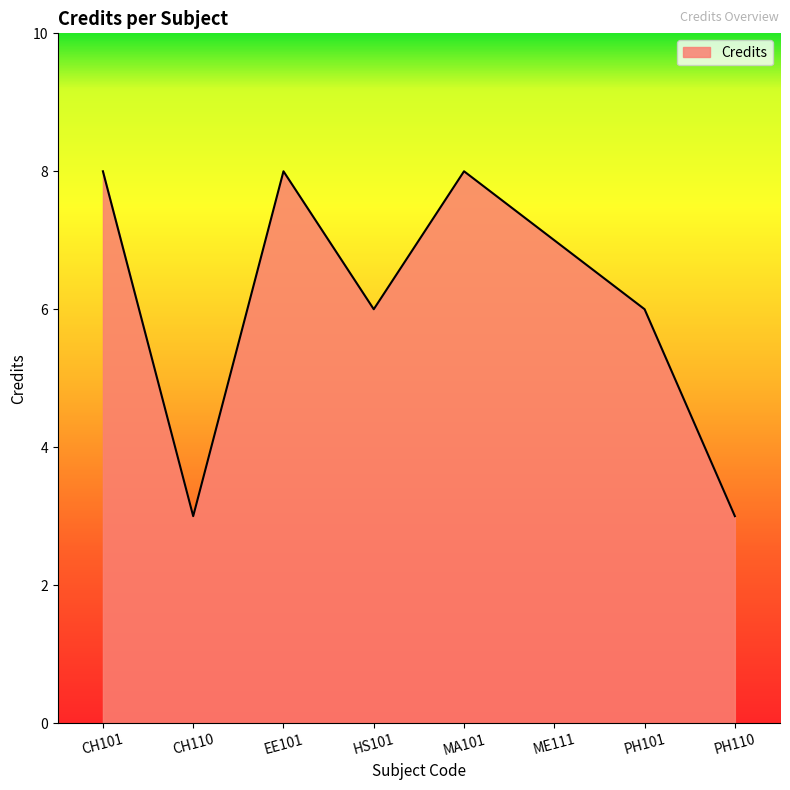

What is the difference between the maximum and minimum values?

5